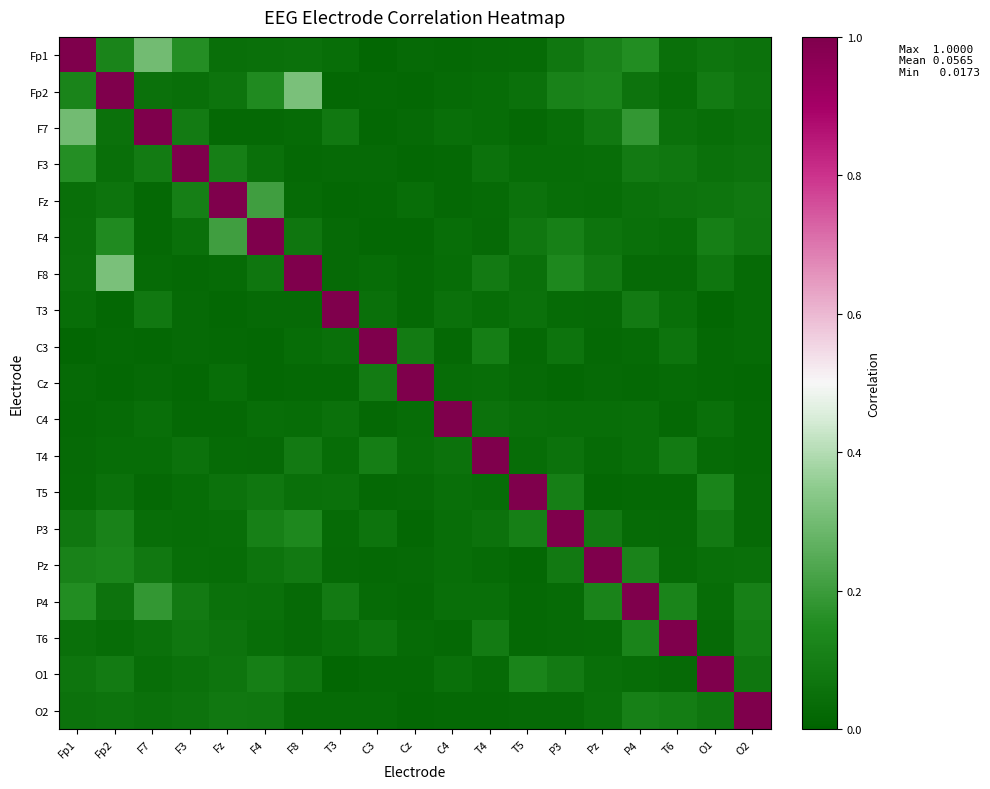

At how many categories does at least one series exceed 0?

19